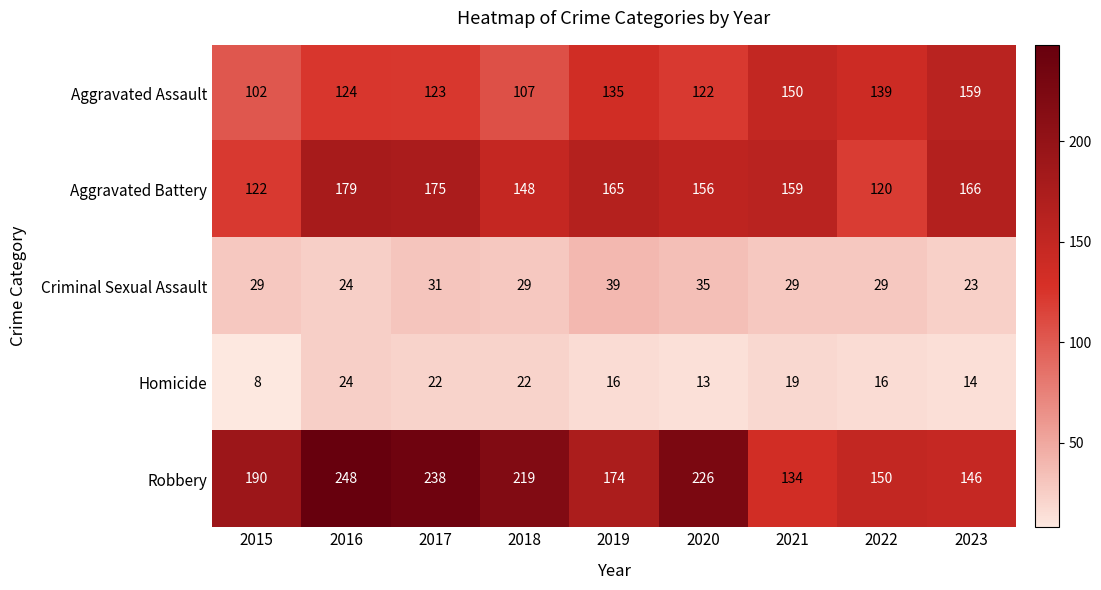

Which series has the largest total across all categories?

Robbery